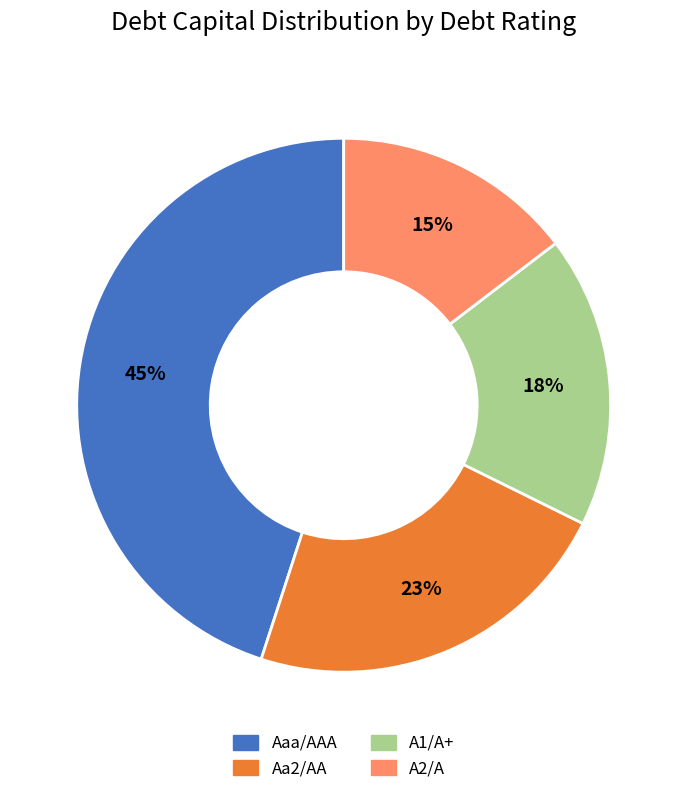

To the nearest percent, what is the difference between the largest and smallest slice percentages?

30%